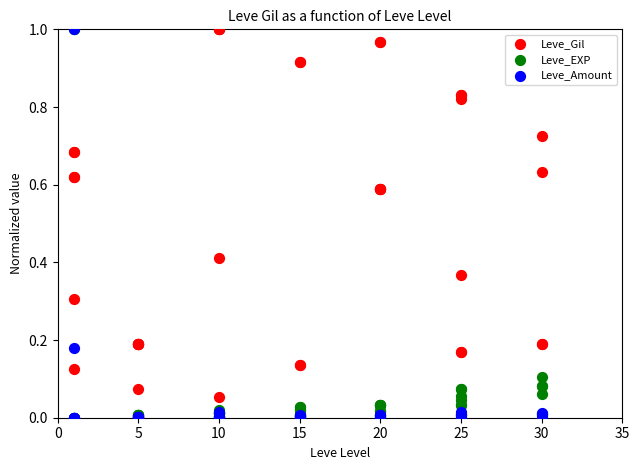

What are all the series names shown in the legend?

Leve_Gil, Leve_EXP, Leve_Amount